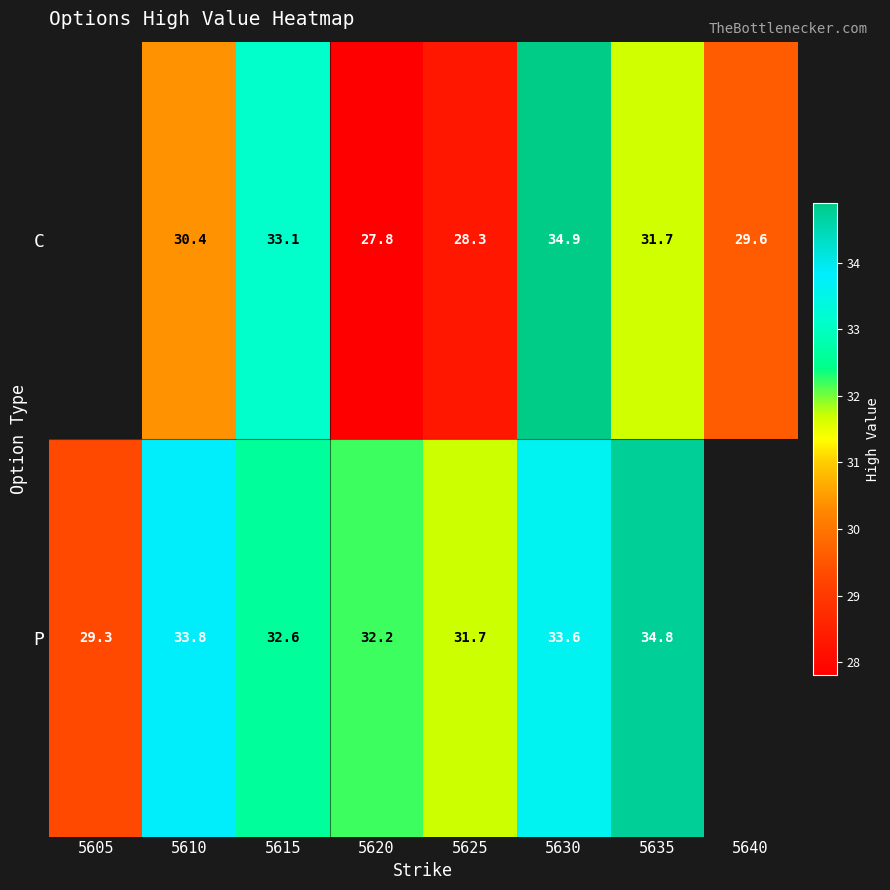

Rank the series at 5610 from lowest to highest value.

C, P